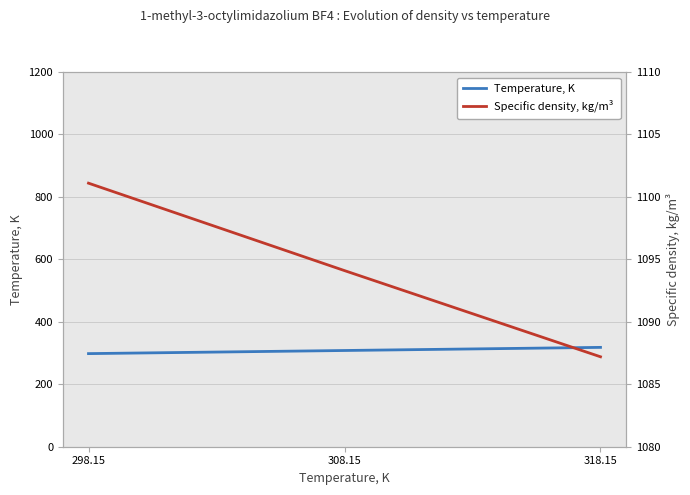

What is the label of the 3rd point from the left?

318.15